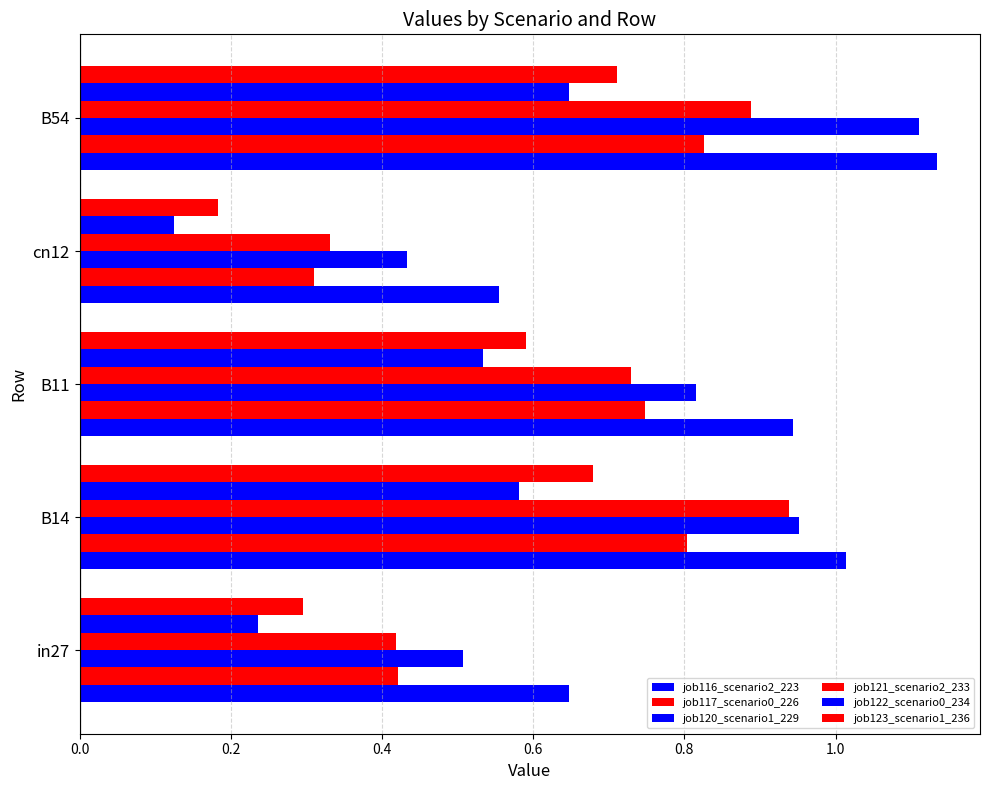

What is the minimum value shown in the chart?

0.1